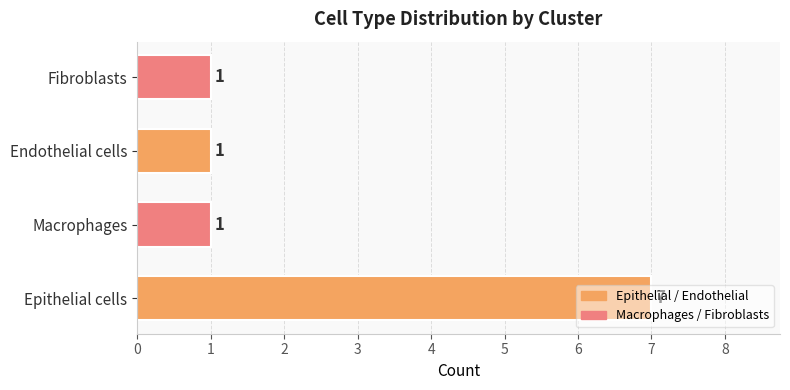

Does the chart contain stacked bars?

No